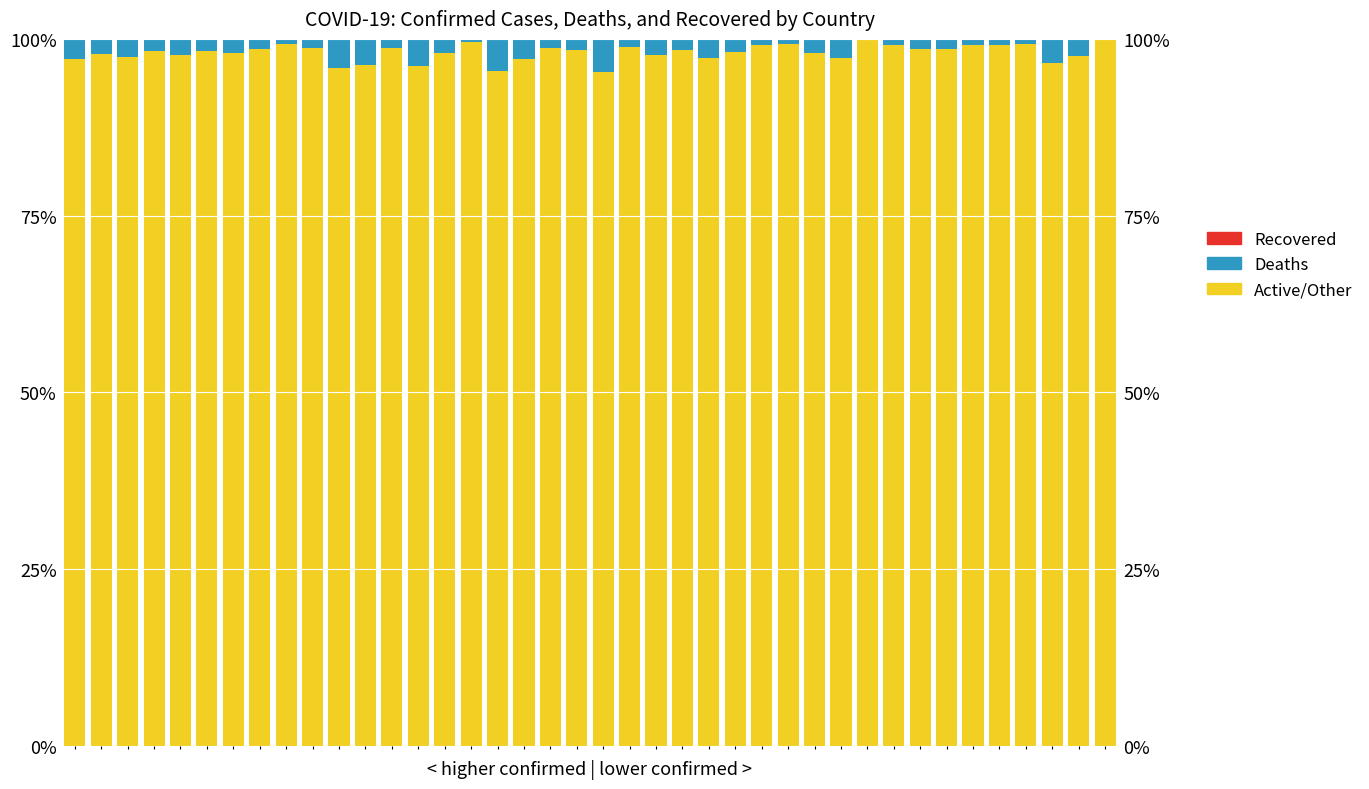

The Active/Other series shows 1.5 at 10. True or false?

False